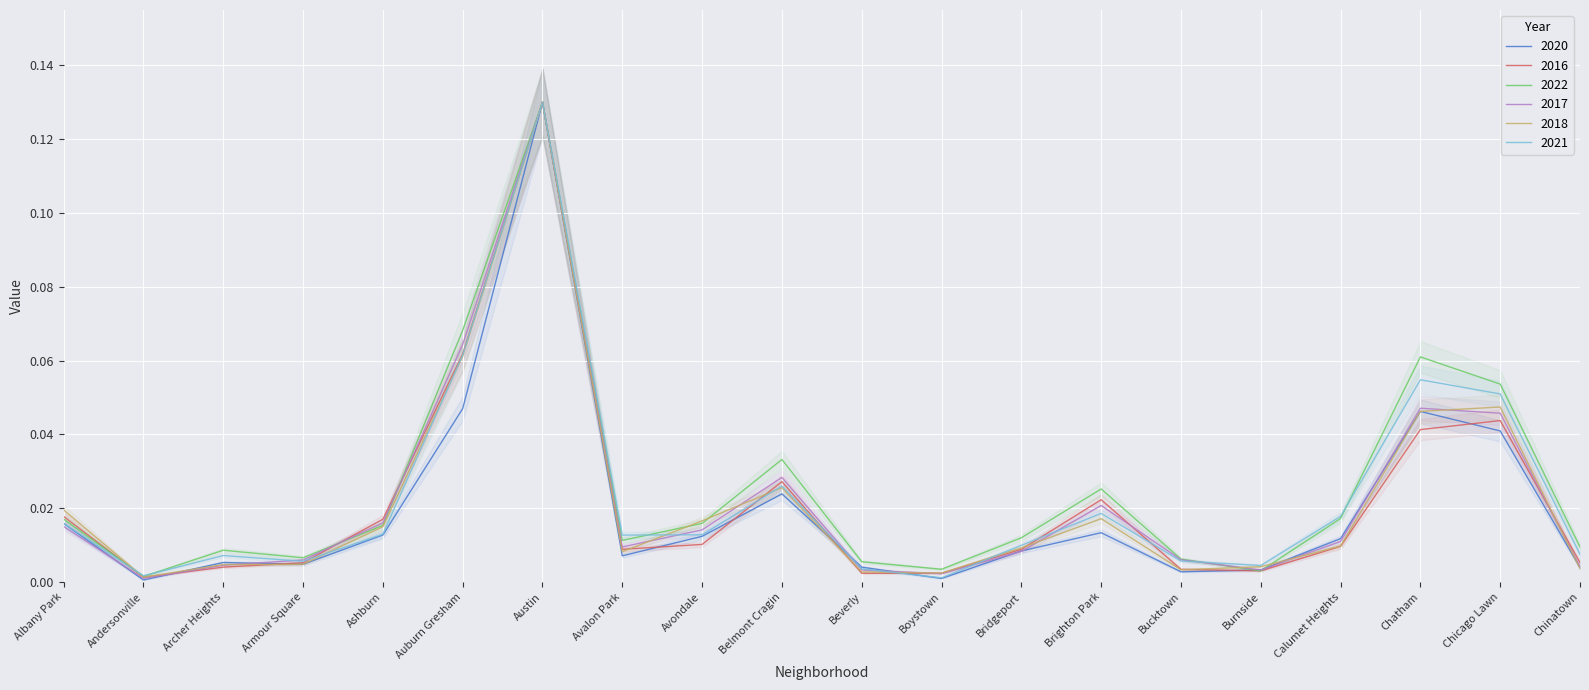

Reading left to right, transcribe all the data shown in this chart.

2020: 0.0	0.0	0.0	0.0	0.0	0.0	0.1	0.0	0.0	0.0	0.0	0.0	0.0	0.0	0.0	0.0	0.0	0.0	0.0	0.0
2016: 0.0	0.0	0.0	0.0	0.0	0.1	0.1	0.0	0.0	0.0	0.0	0.0	0.0	0.0	0.0	0.0	0.0	0.0	0.0	0.0
2022: 0.0	0.0	0.0	0.0	0.0	0.1	0.1	0.0	0.0	0.0	0.0	0.0	0.0	0.0	0.0	0.0	0.0	0.1	0.1	0.0
2017: 0.0	0.0	0.0	0.0	0.0	0.1	0.1	0.0	0.0	0.0	0.0	0.0	0.0	0.0	0.0	0.0	0.0	0.0	0.0	0.0
2018: 0.0	0.0	0.0	0.0	0.0	0.1	0.1	0.0	0.0	0.0	0.0	0.0	0.0	0.0	0.0	0.0	0.0	0.0	0.0	0.0
2021: 0.0	0.0	0.0	0.0	0.0	0.1	0.1	0.0	0.0	0.0	0.0	0.0	0.0	0.0	0.0	0.0	0.0	0.1	0.1	0.0